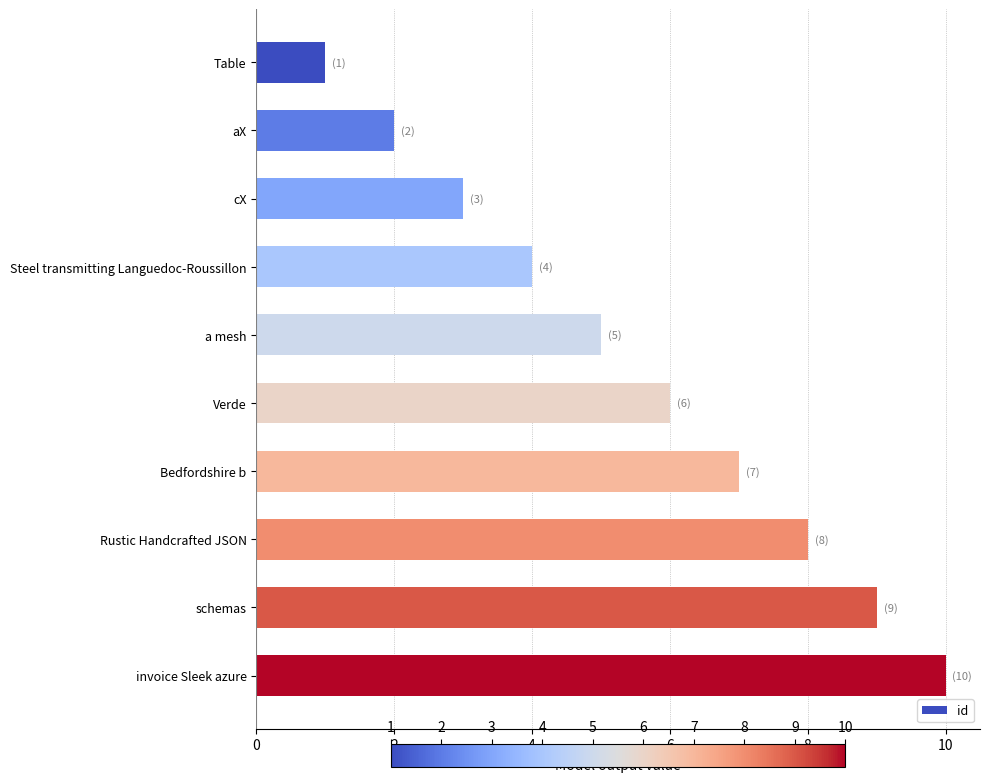

Rank the categories by value from highest to lowest.

invoice Sleek azure, schemas, Rustic Handcrafted JSON, Bedfordshire b, Verde, a mesh, Steel transmitting Languedoc-Roussillon, cX, aX, Table